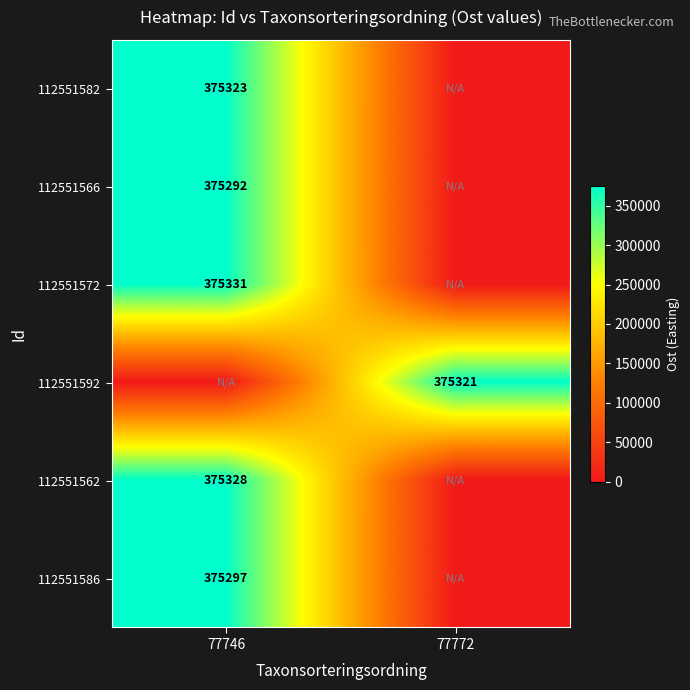

The value of 112551566 at 77746 is 590105. True or false?

False